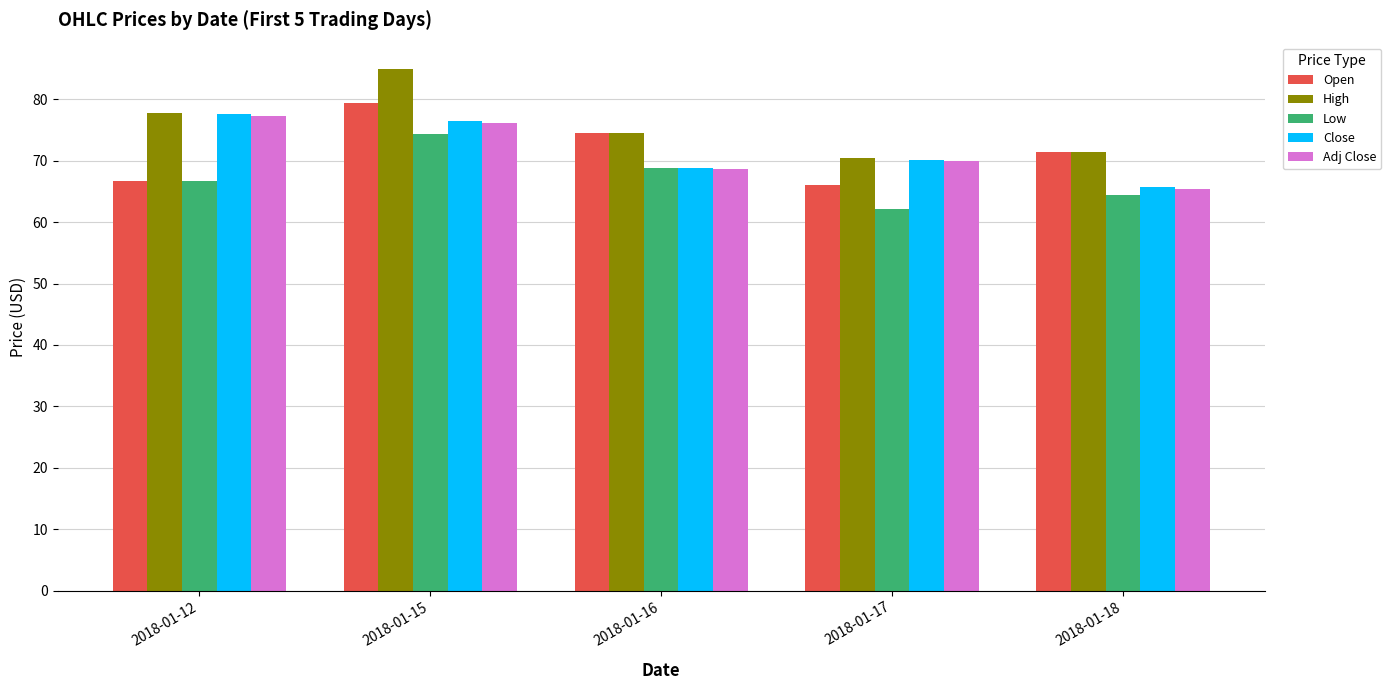

Which category has the highest value across all series?

2018-01-15